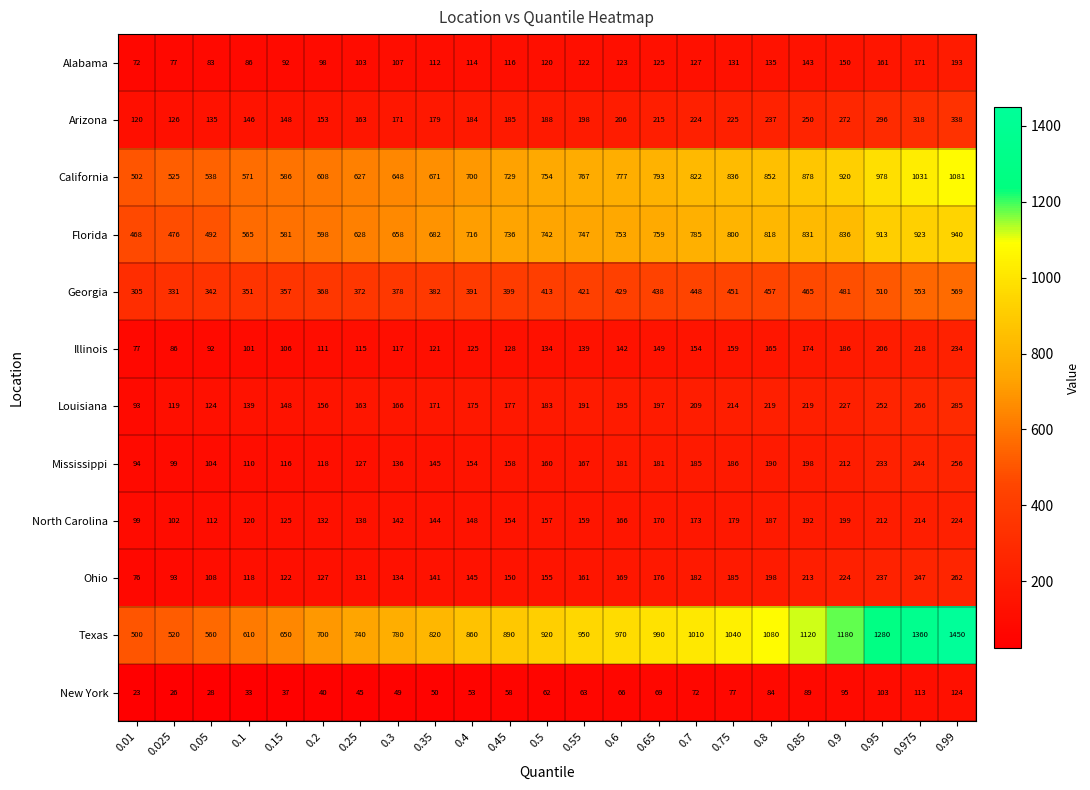

At 0.99, list the series in order from smallest to largest.

New York, Alabama, North Carolina, Illinois, Mississippi, Ohio, Louisiana, Arizona, Georgia, Florida, California, Texas